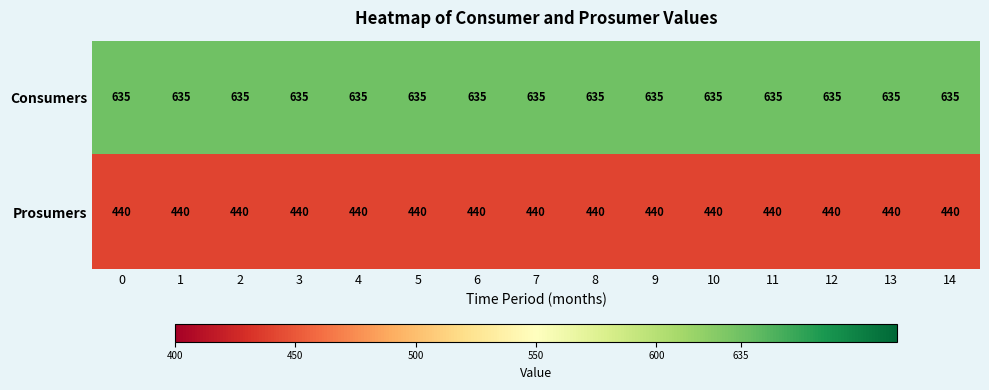

What is the spread (max minus min) of values at 9?

195